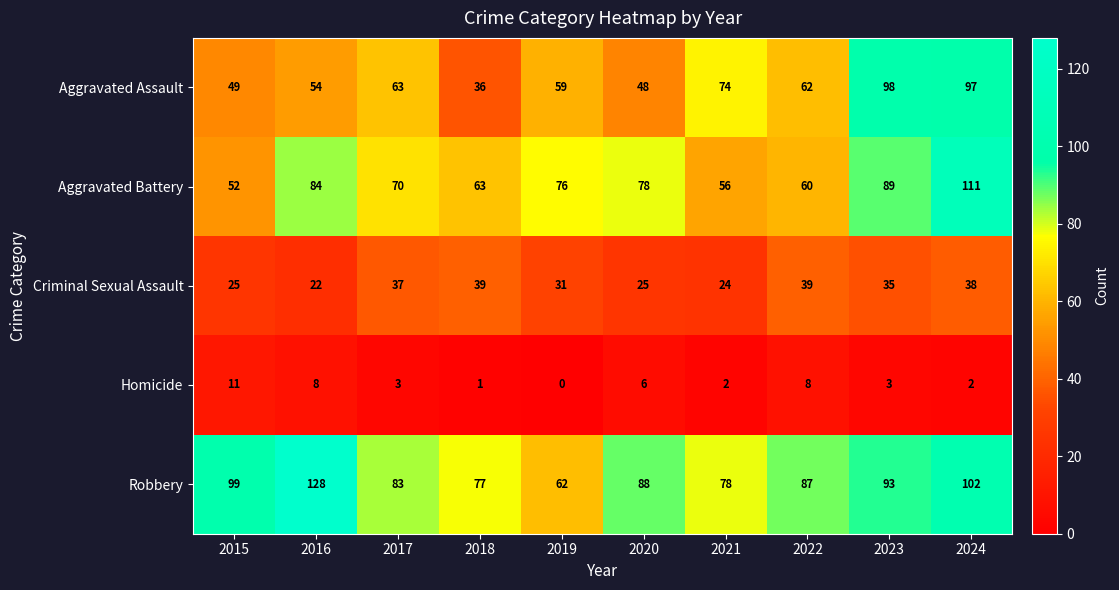

At which label does Aggravated Battery reach its minimum?

2015